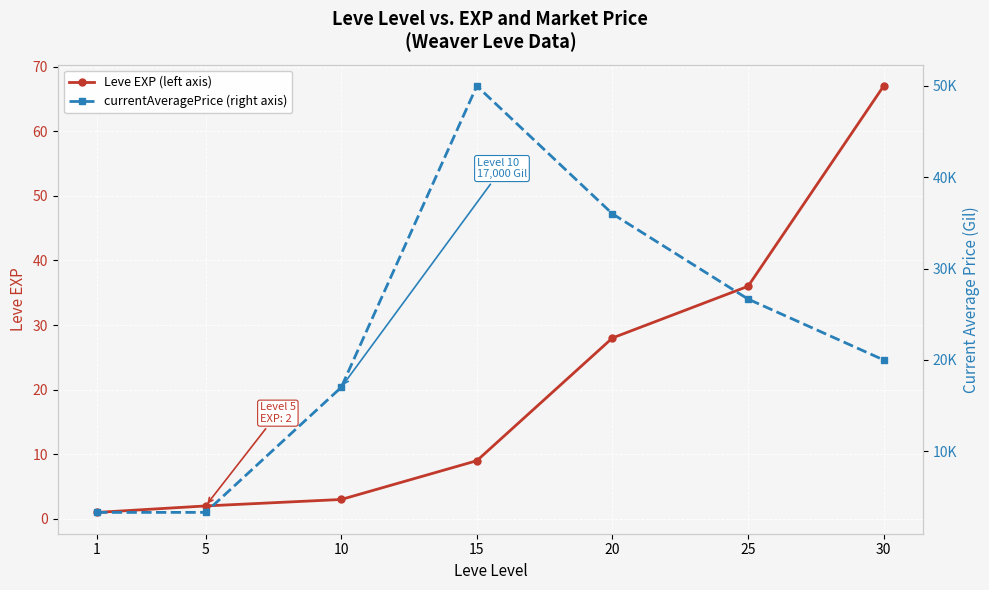

Is it true that currentAveragePrice equals 3309 at 5?

True